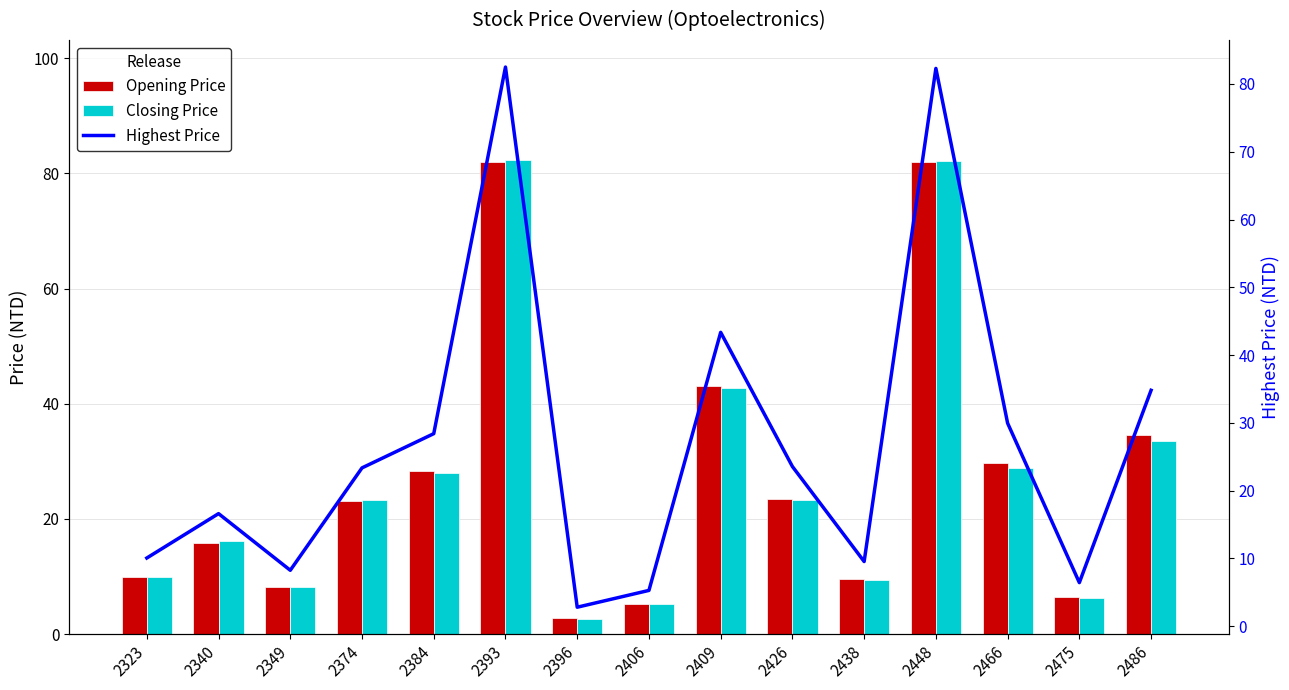

How many groups of bars are there?

15